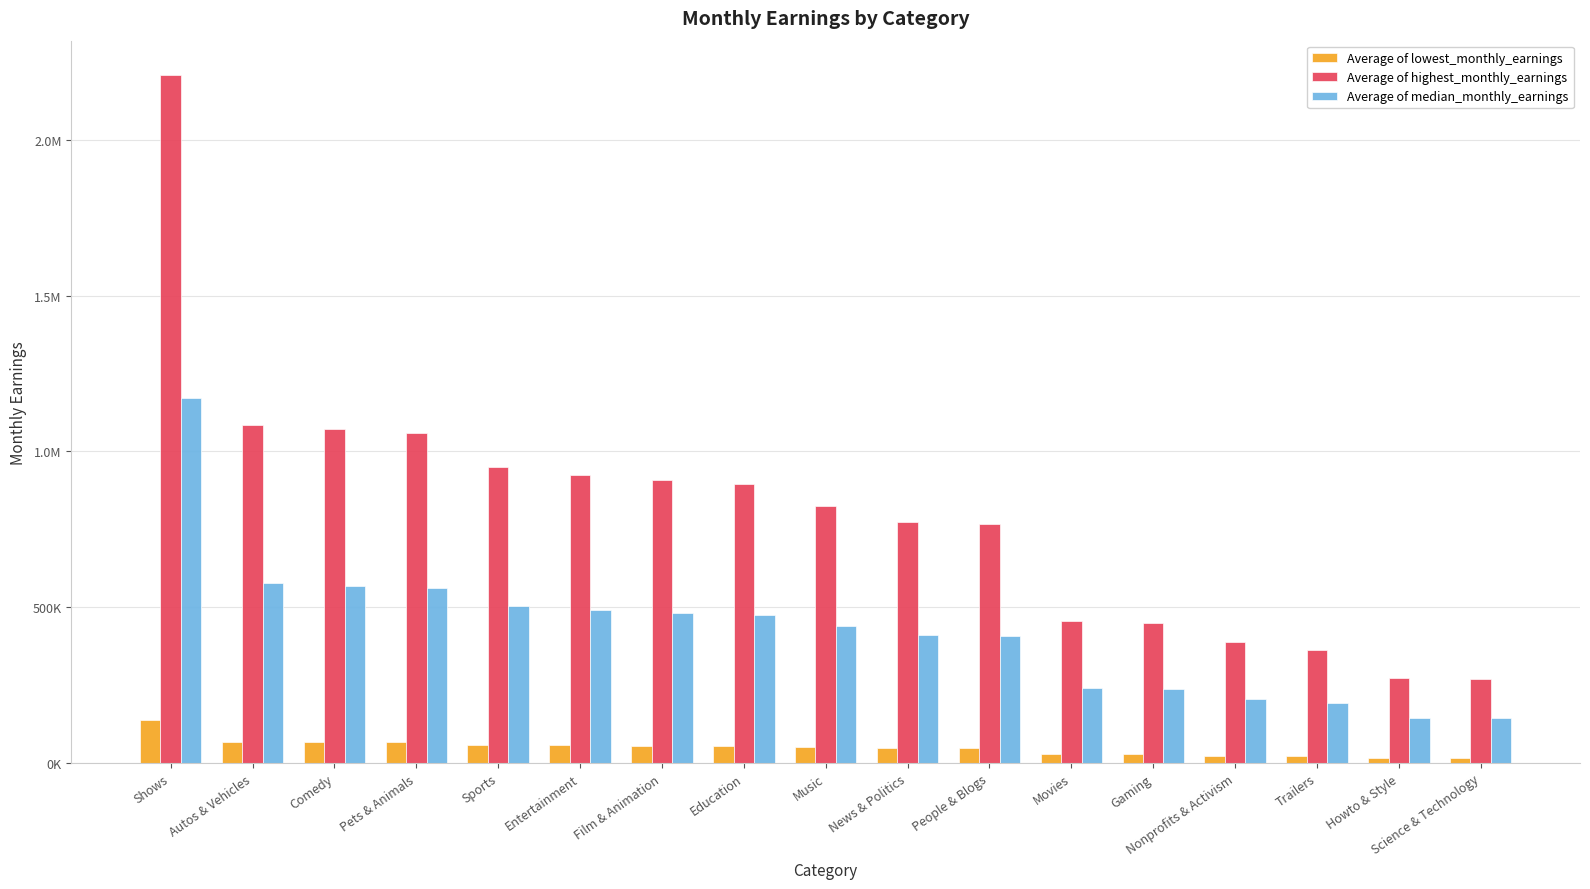

Are the bars horizontal?

No